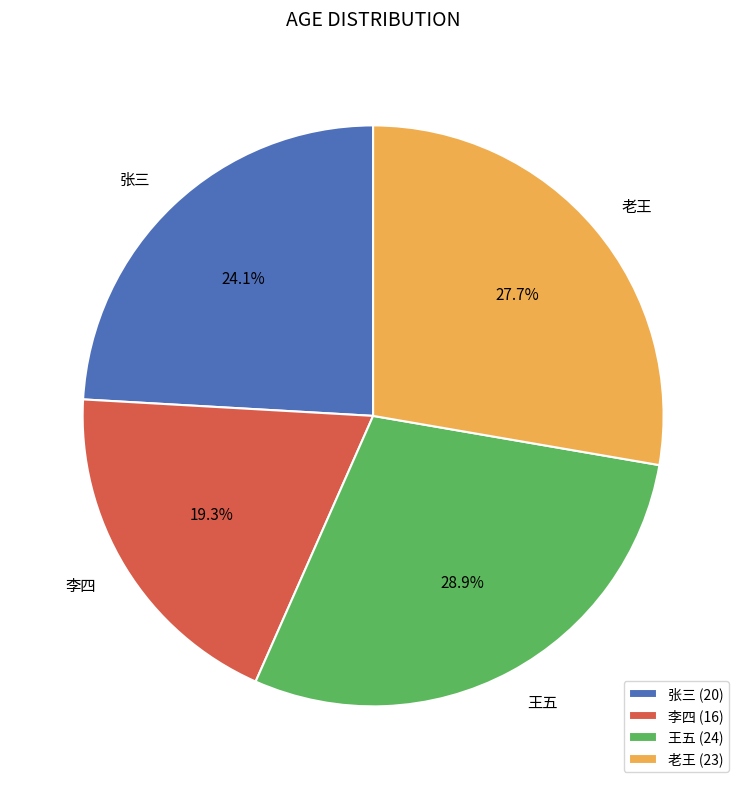

Which slice is the smallest?

李四